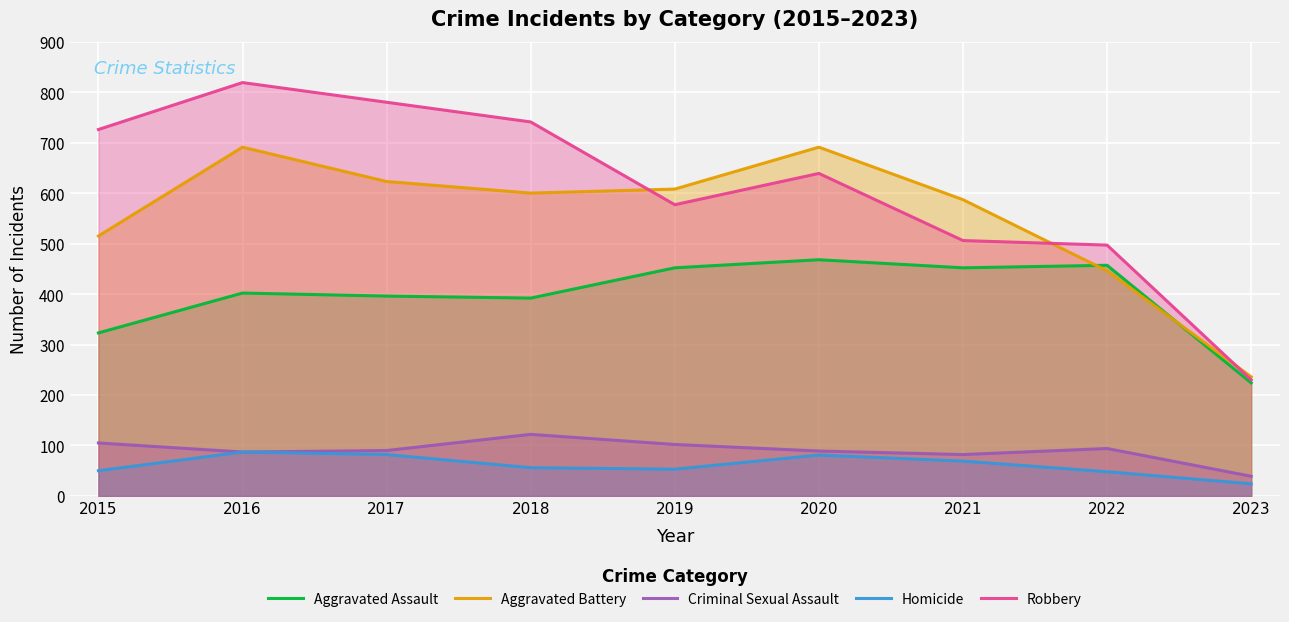

At how many categories does at least one series exceed 731?

3